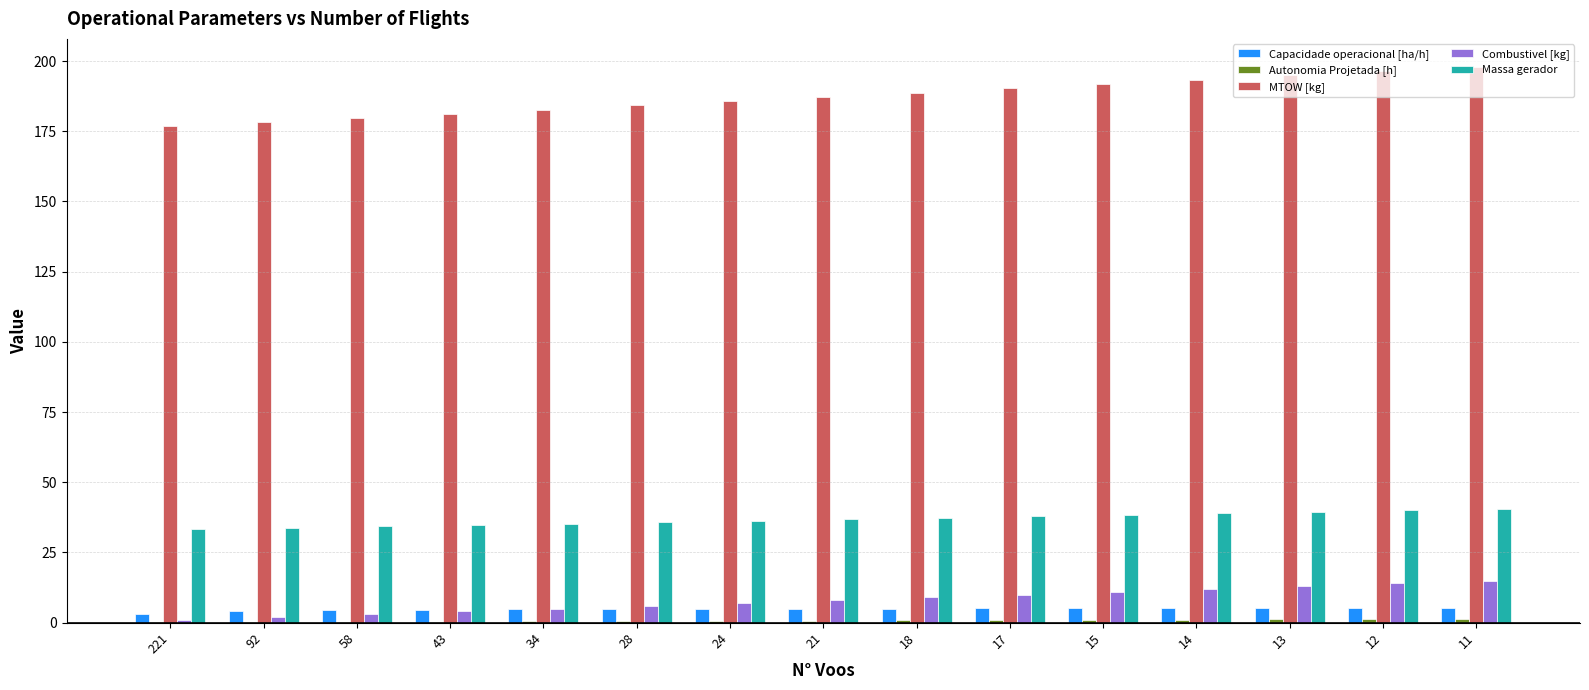

Is the value of MTOW [kg] at 58 greater than the value of Capacidade operacional [ha/h] at 12?

Yes